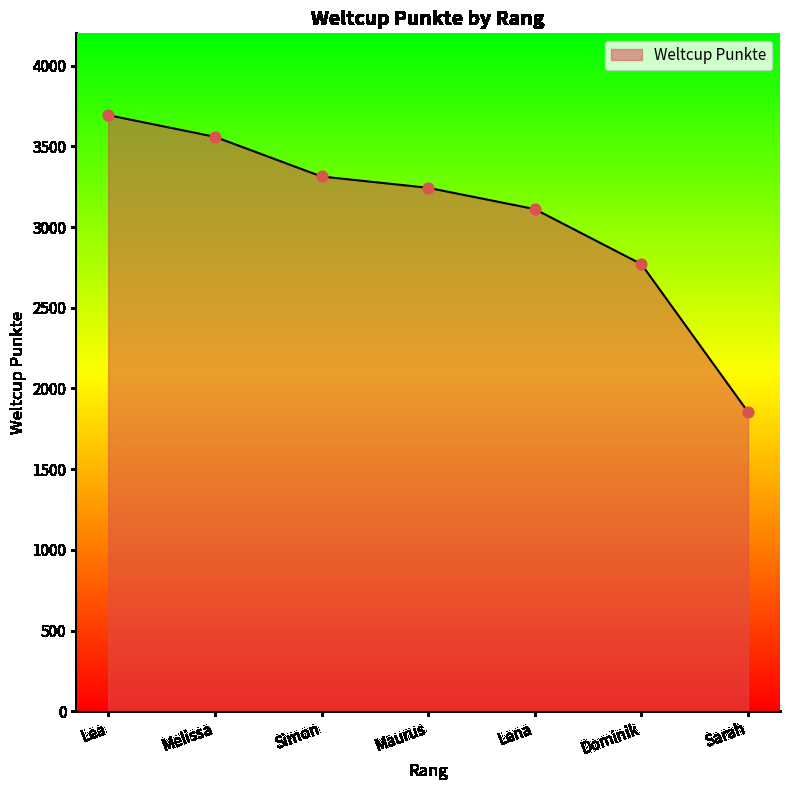

What is the change in value from Lena to Dominik?

-341